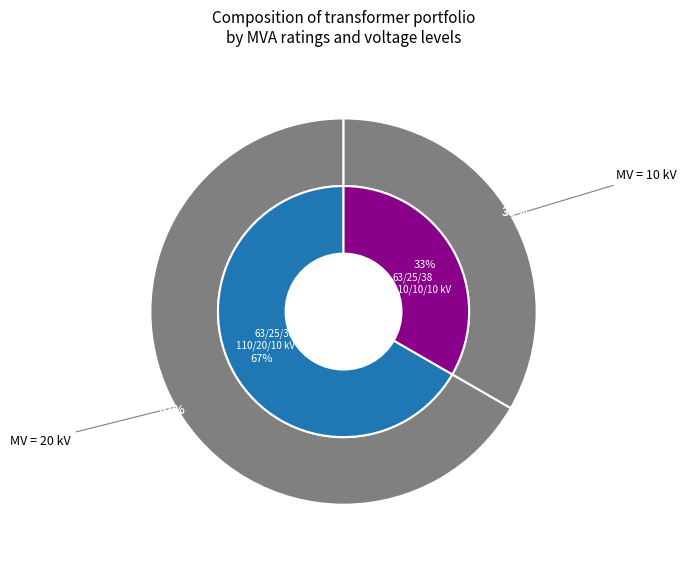

Which category has the biggest portion of the pie?

63/25/38 MVA 110/20/10 kV